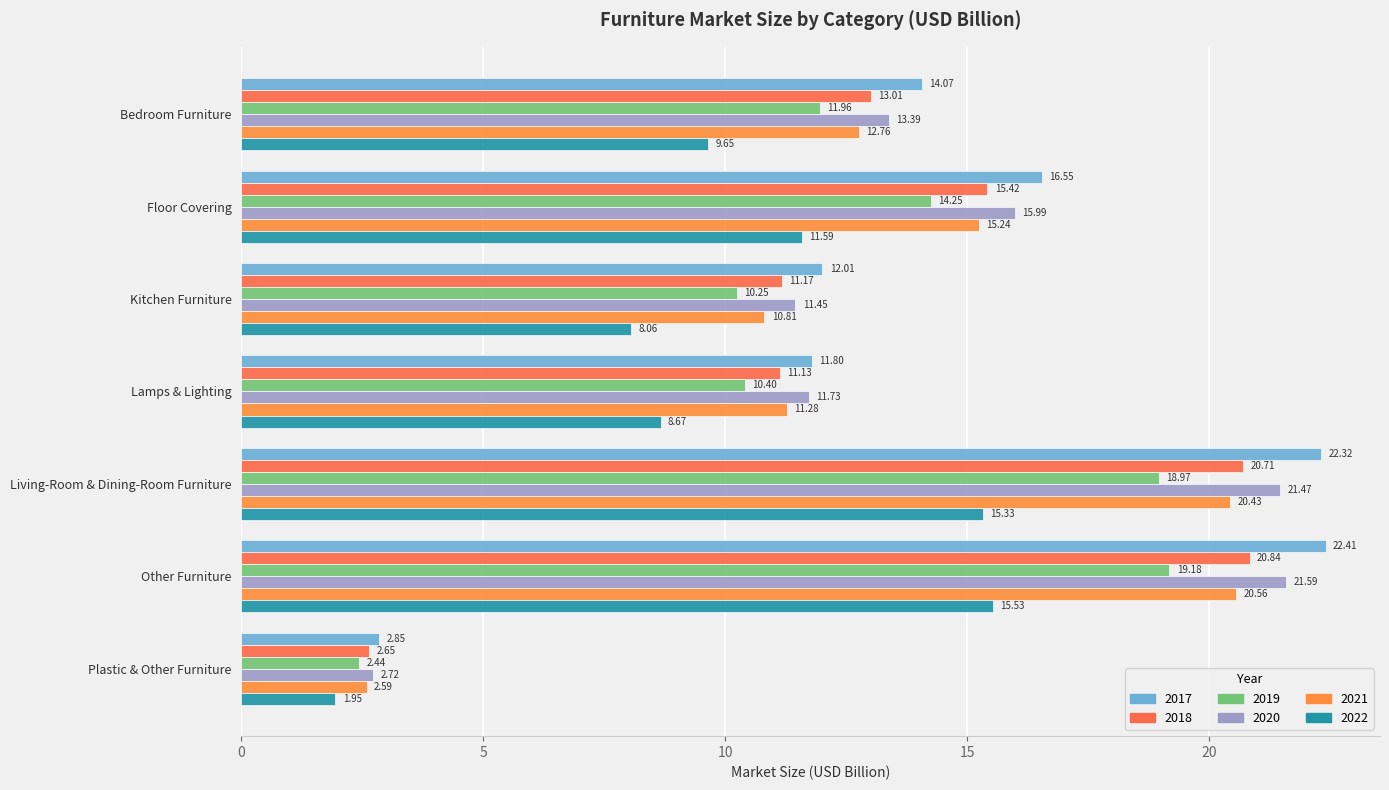

What is the label of the 2nd bar from the left?

Floor Covering